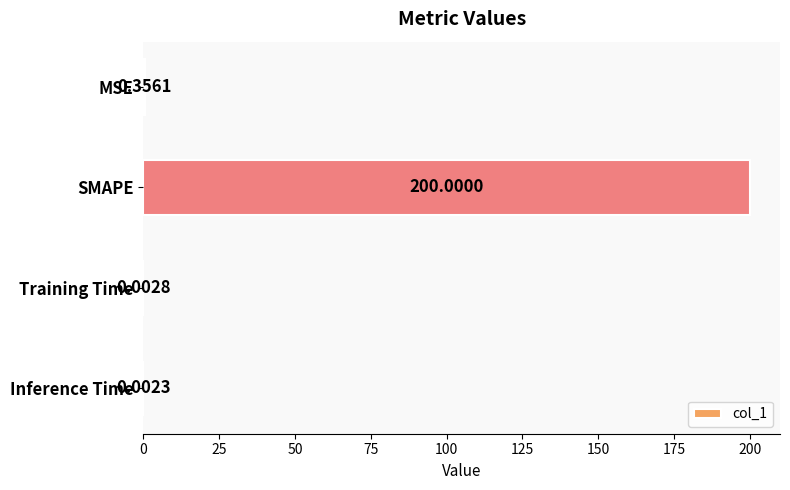

At which label is the value closest to 100?

MSE